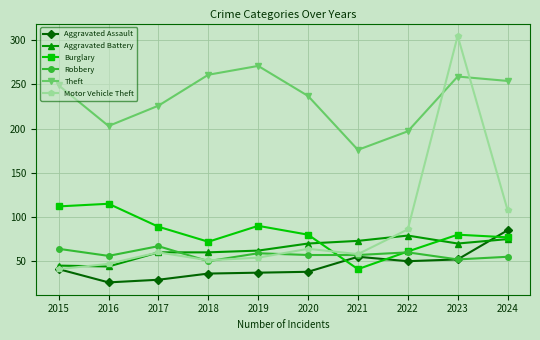

True or false: Burglary and Aggravated Assault intersect in this chart.

True